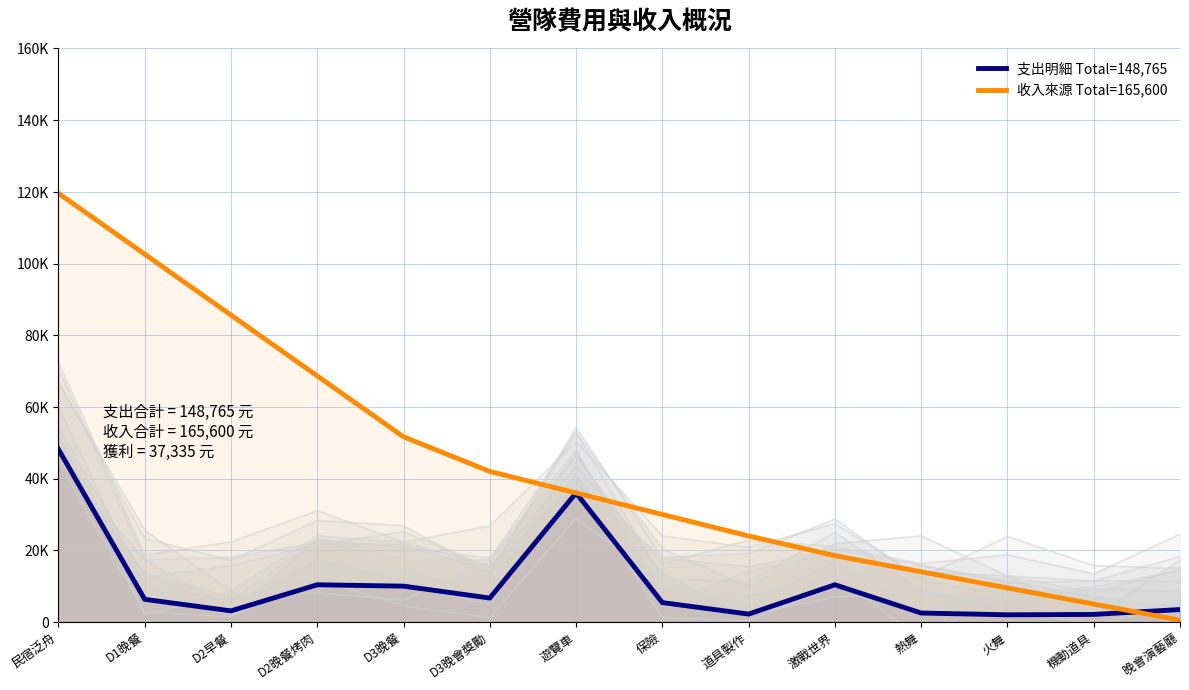

What is the difference between the maximum and minimum values in the 收入來源 Total=165,600 series?

119100.0